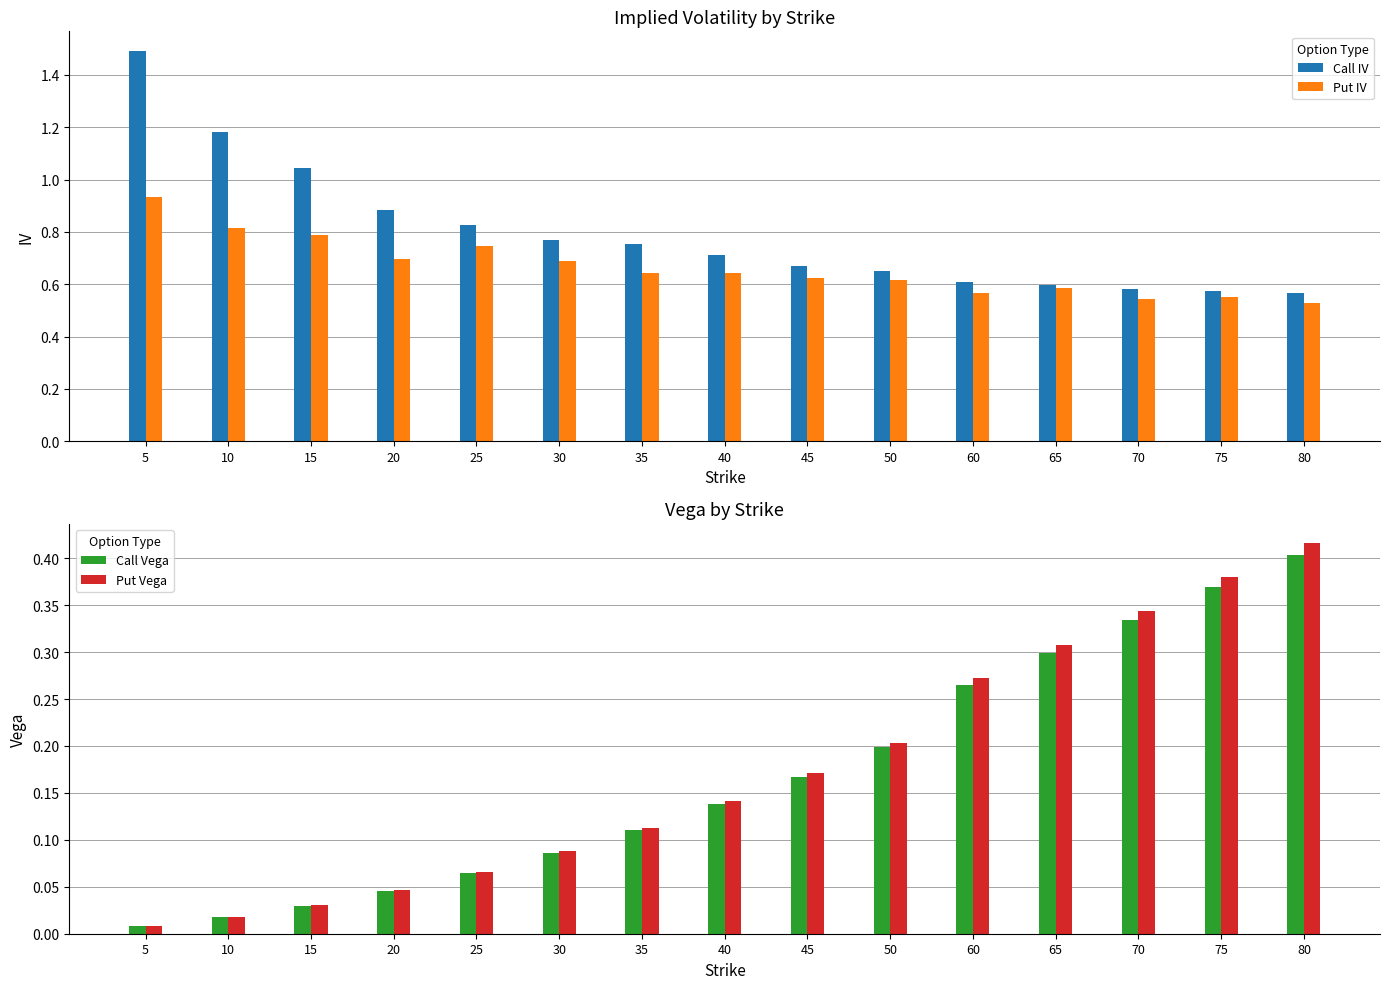

Are the bars horizontal?

No